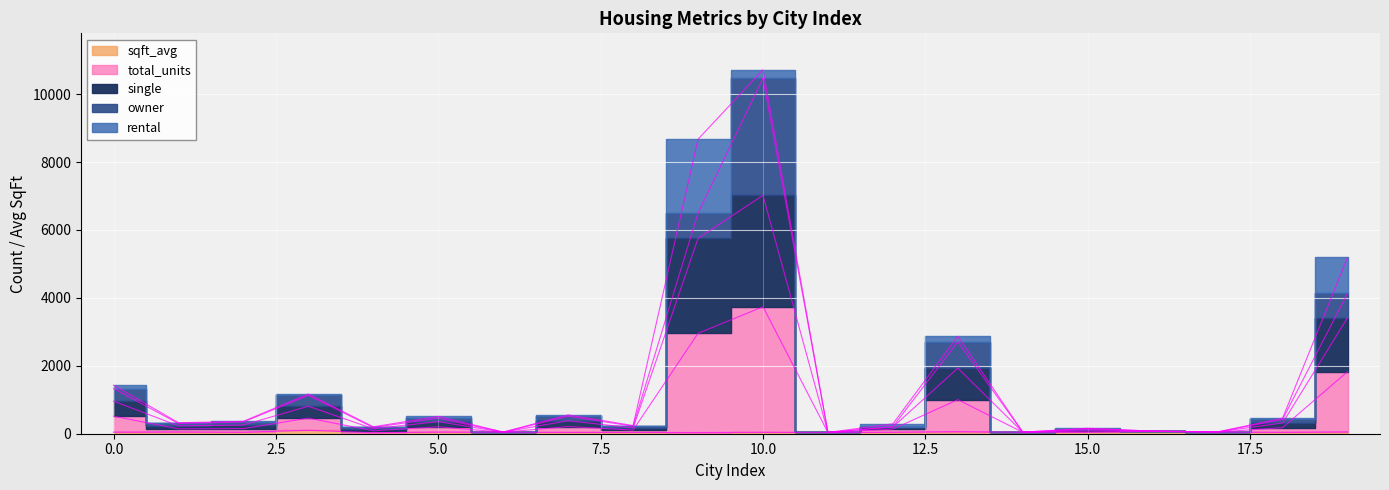

At how many categories does at least one series exceed 4951?

3